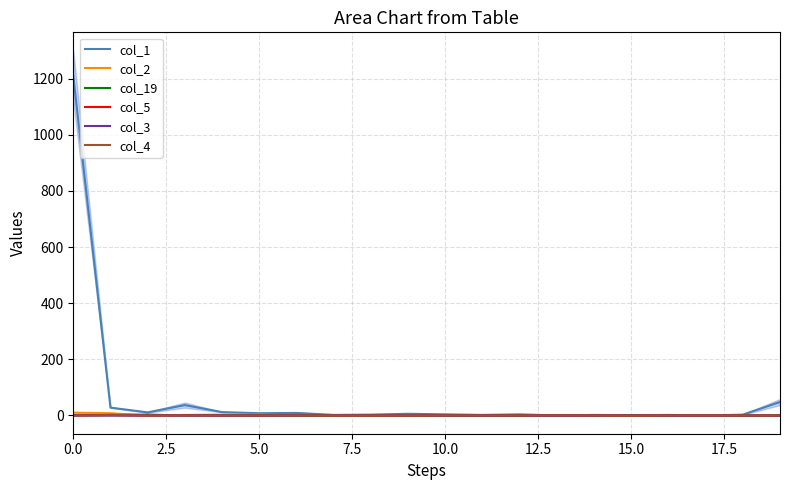

Is the value of col_19 at 20.0 greater than the value of col_5 at 13?

No